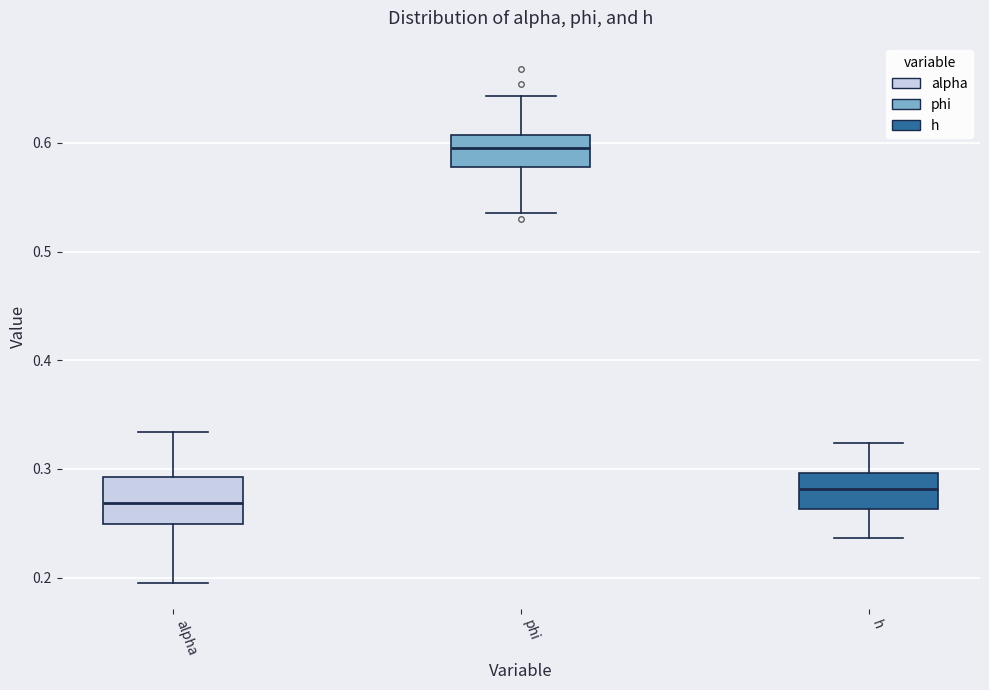

Which box's median line is the lowest?

alpha